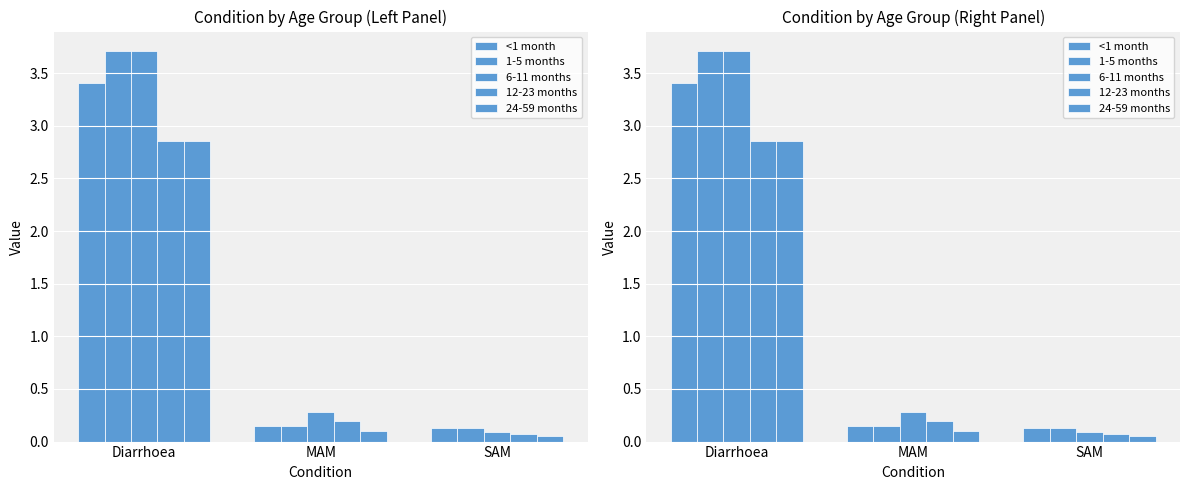

What is the difference between the maximum and minimum values in the 24-59 months series?

2.8